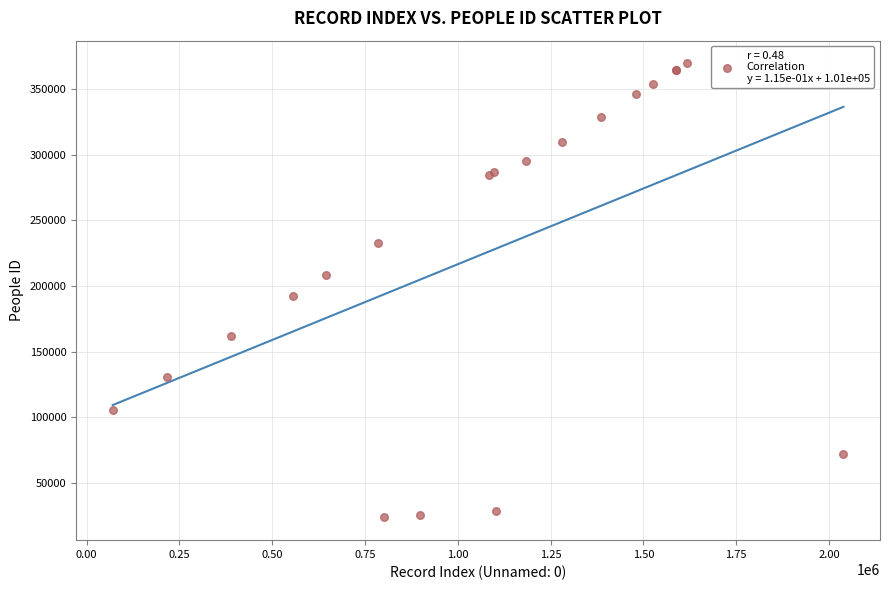

What Y value in the scatter plot is closest to 196618?

192066